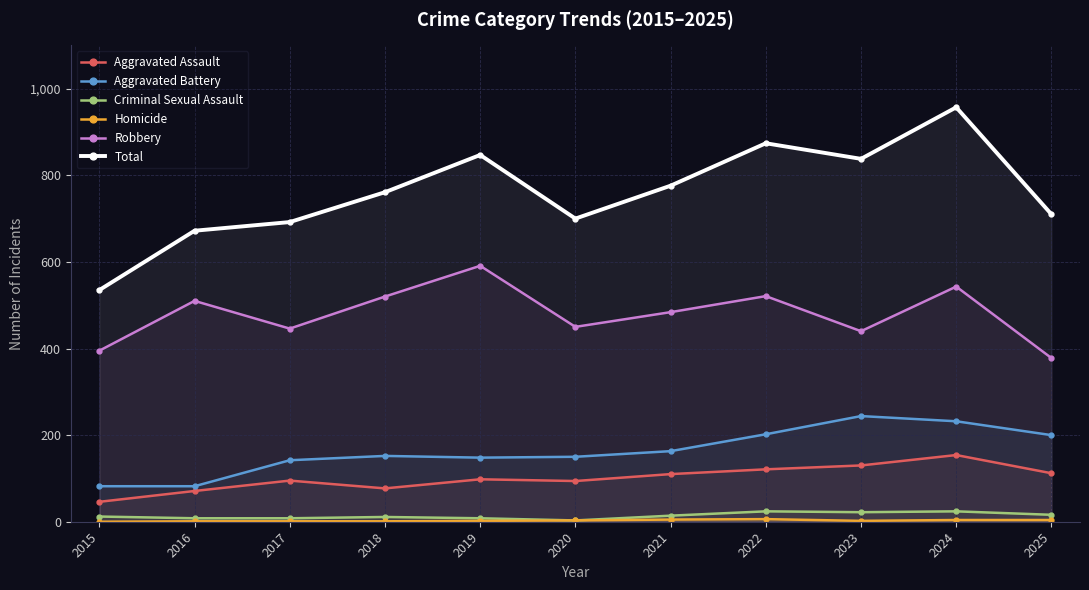

What is the value of the Robbery point at the 4th from the left?

520